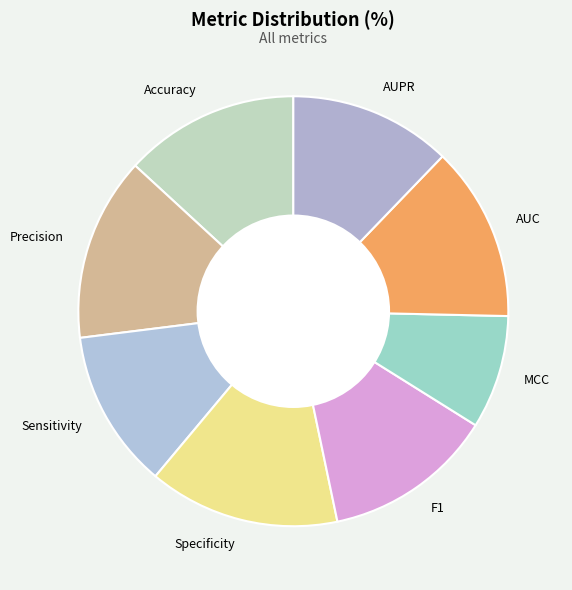

What is the smallest slice in the pie chart?

MCC